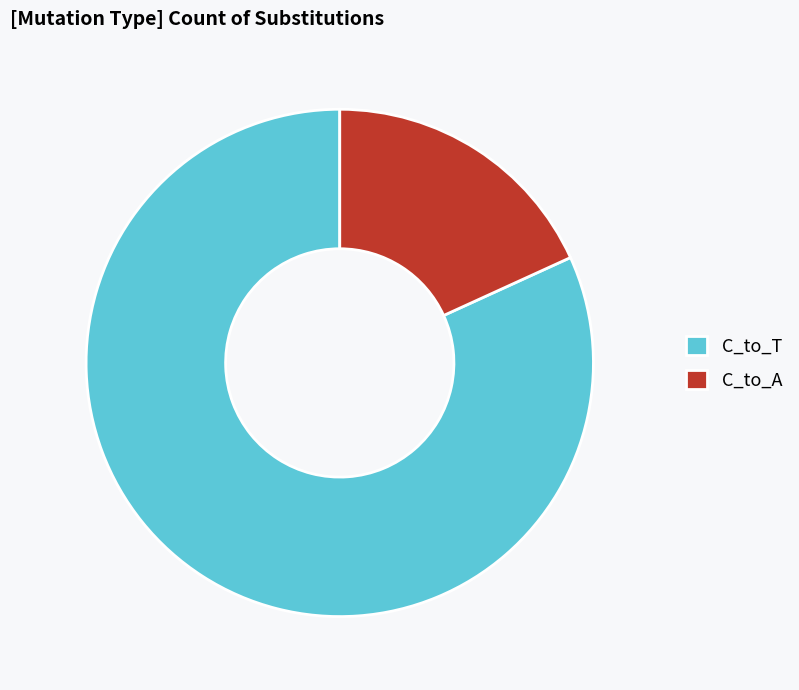

Between C_to_A and C_to_T, which is larger?

C_to_T